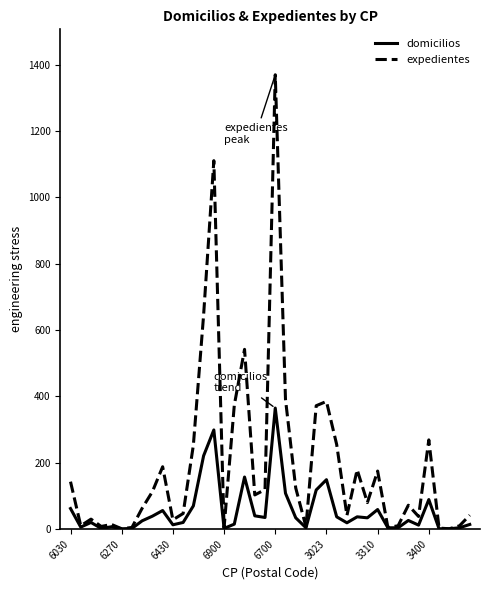

List the series in order of their overall mean, lowest first.

domicilios, expedientes